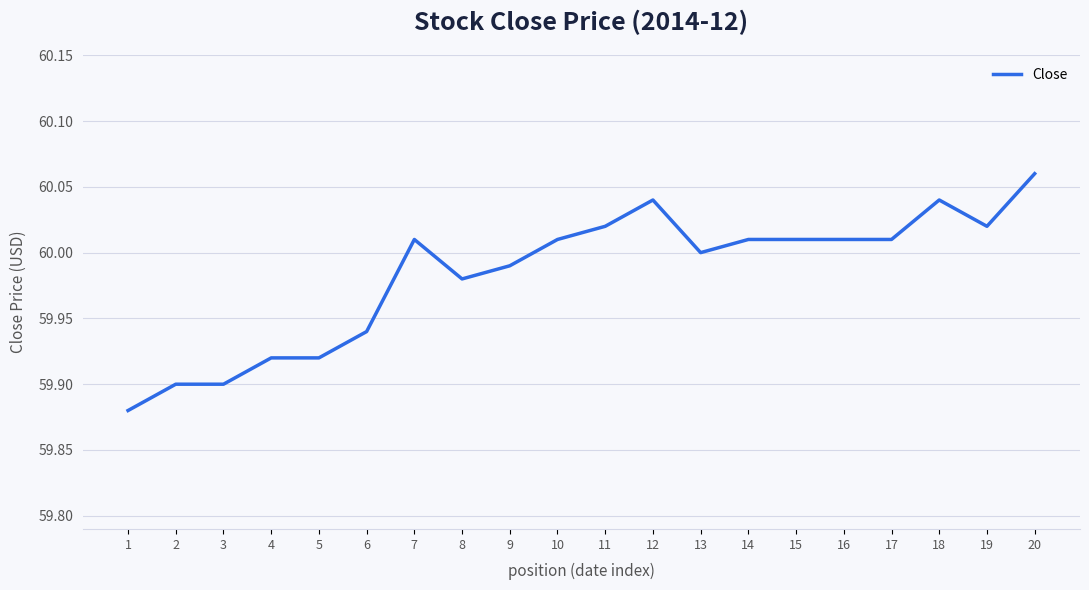

Between 19 and 7, which is larger?

19